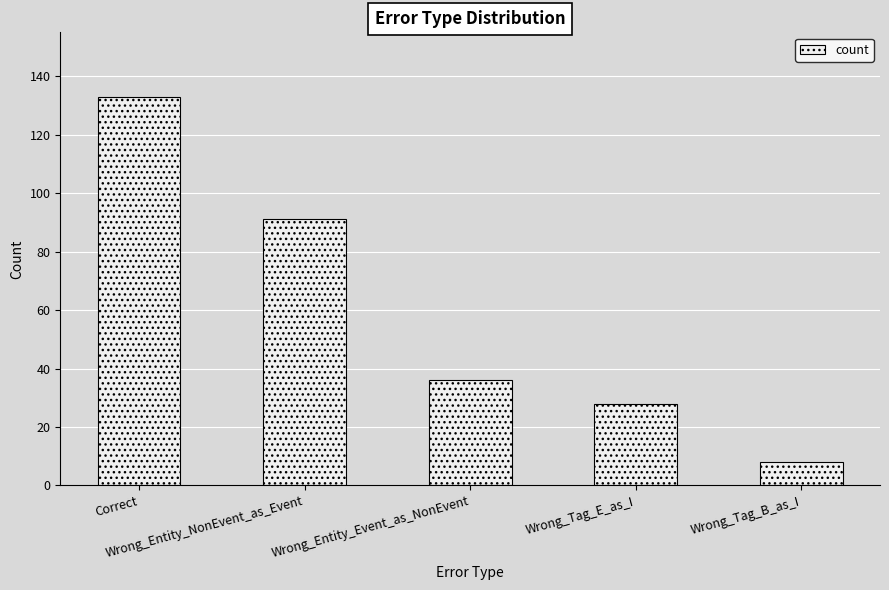

List the labels in order of value, largest first.

Correct, Wrong_Entity_NonEvent_as_Event, Wrong_Entity_Event_as_NonEvent, Wrong_Tag_E_as_I, Wrong_Tag_B_as_I